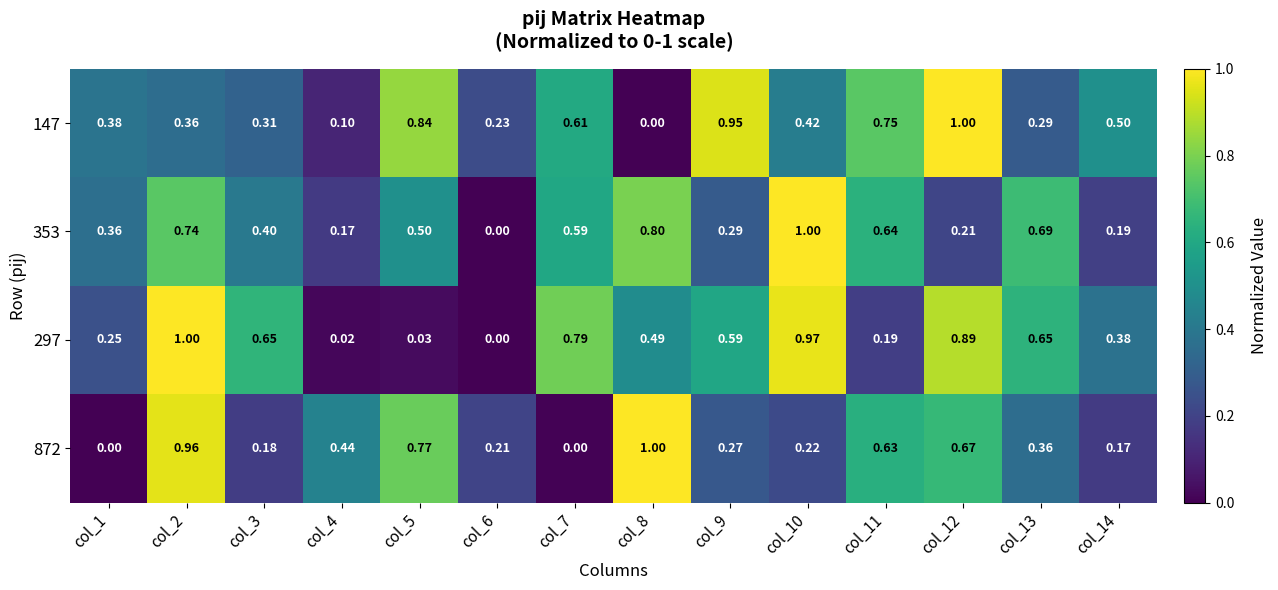

Is the value of 297 at col_12 greater than the value of 353 at col_4?

Yes